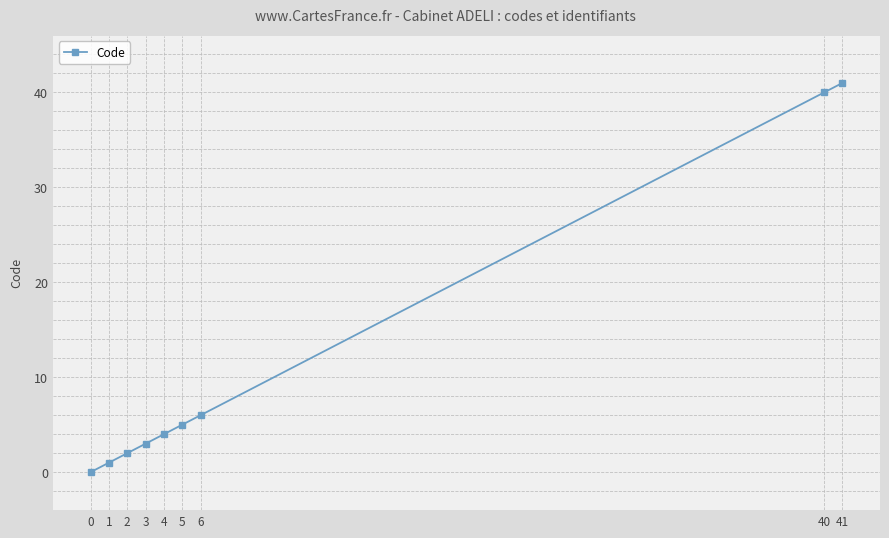

Reading right to left, transcribe all the data shown in this chart.

41=41	40=40	6=6	5=5	4=4	3=3	2=2	1=1	0=0